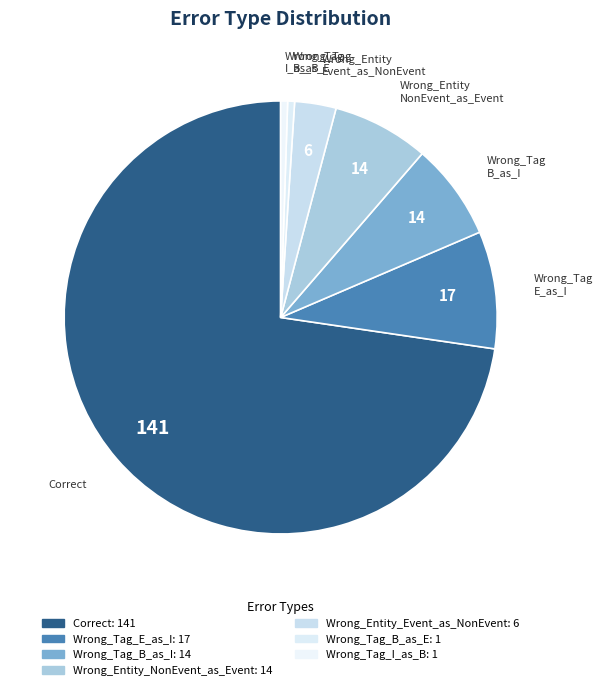

What percentage is the Wrong_Tag_E_as_I slice, to the nearest percent?

9%